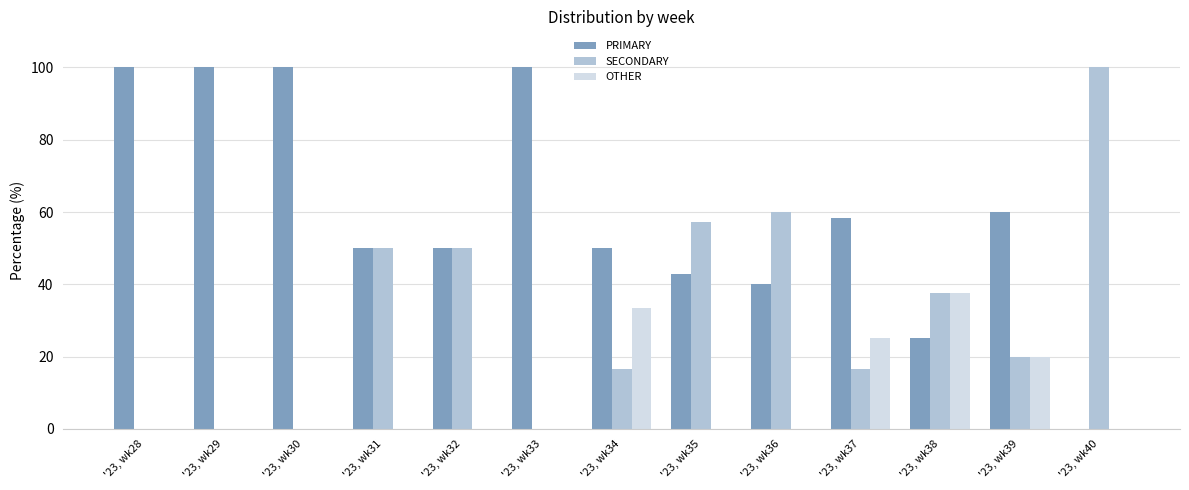

True or false: PRIMARY has a value of 50.0 at '23, wk34.

True